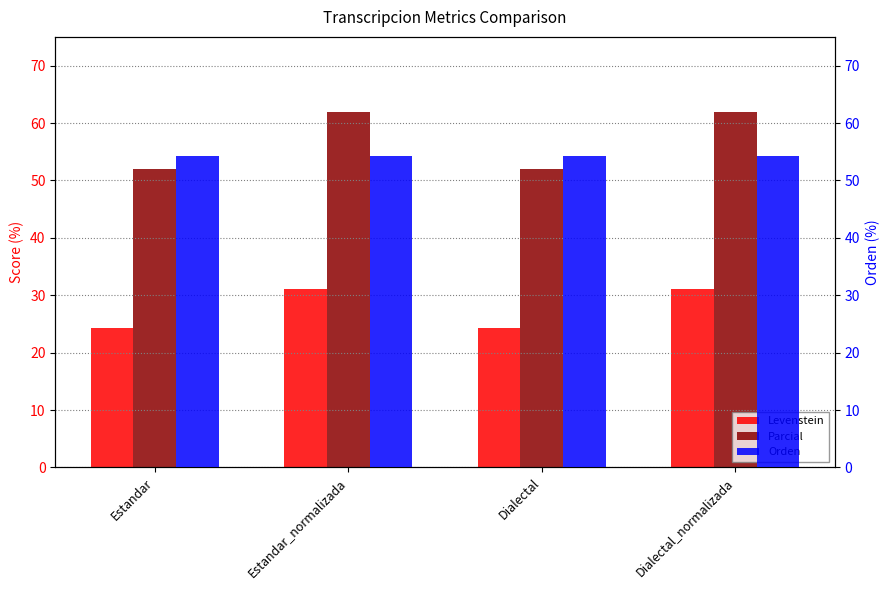

What position from the right is Dialectal_normalizada?

1